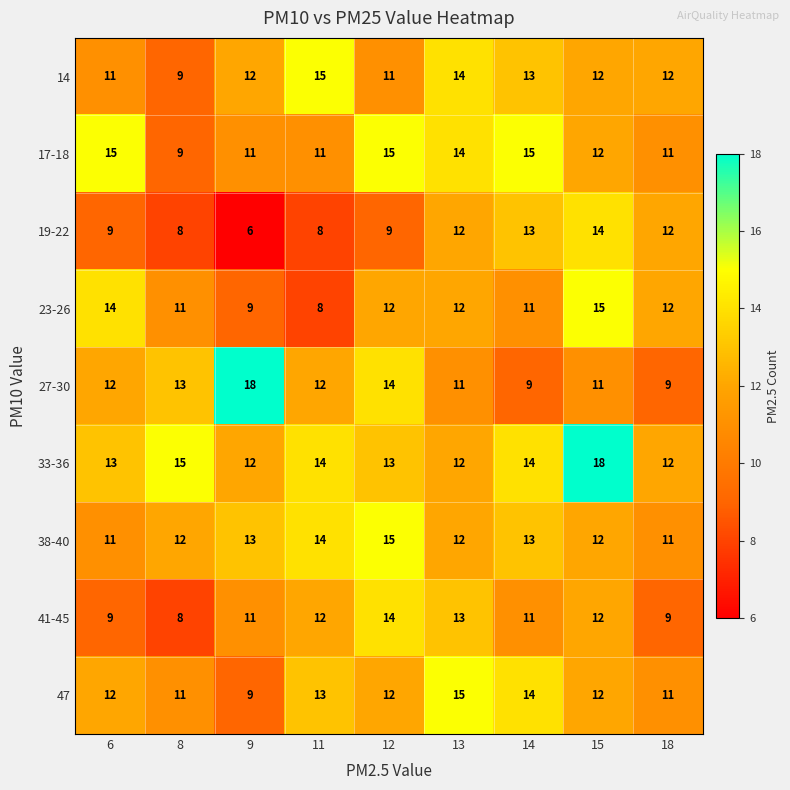

At which category is the sum across all series the highest?

15